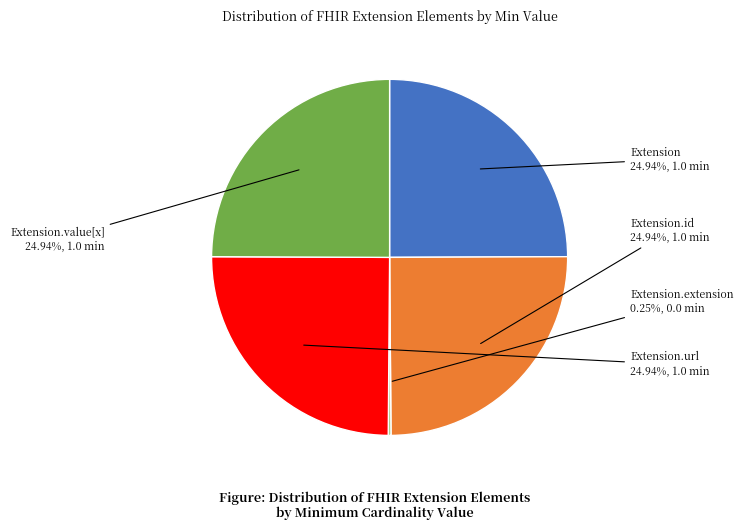

Is there any slice that represents more than half of the pie?

No